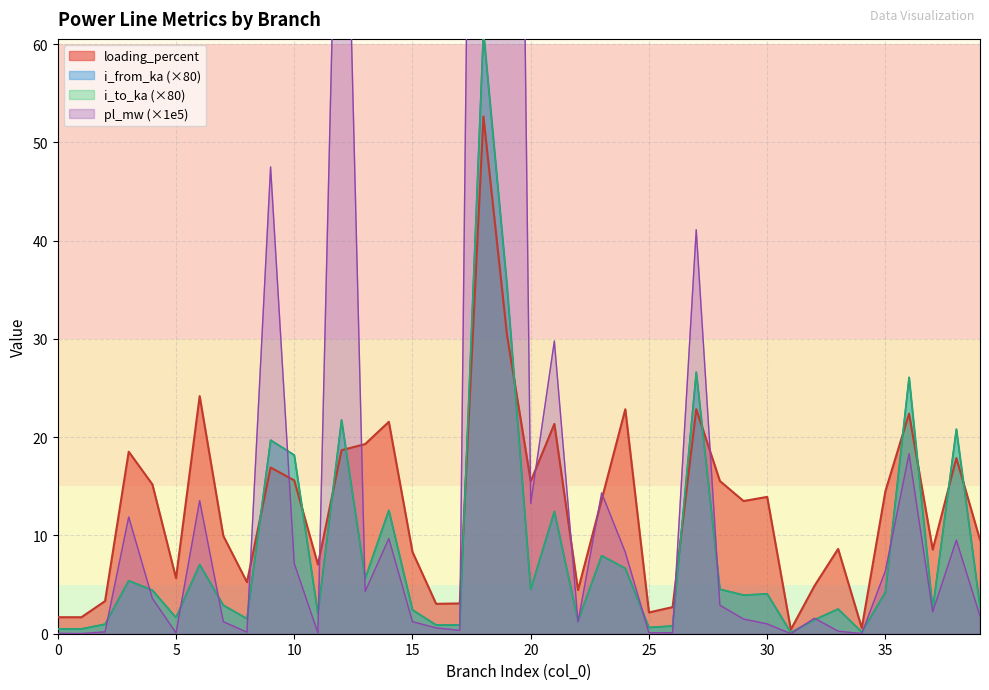

List the labels in order of i_to_ka value, largest first.

18, 19, 27, 36, 12, 38, 9, 10, 14, 21, 23, 6, 24, 13, 3, 28, 20, 4, 35, 30, 29, 7, 39, 33, 37, 15, 11, 5, 8, 32, 22, 2, 17, 16, 26, 25, 0, 1, 34, 31